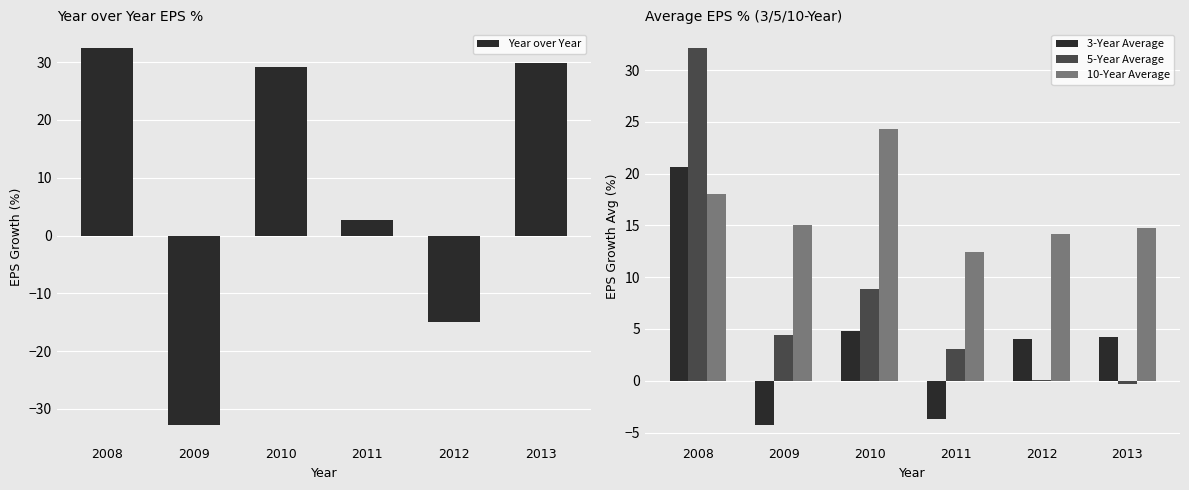

The 10-Year Average series shows 12.4 at 2011. True or false?

True